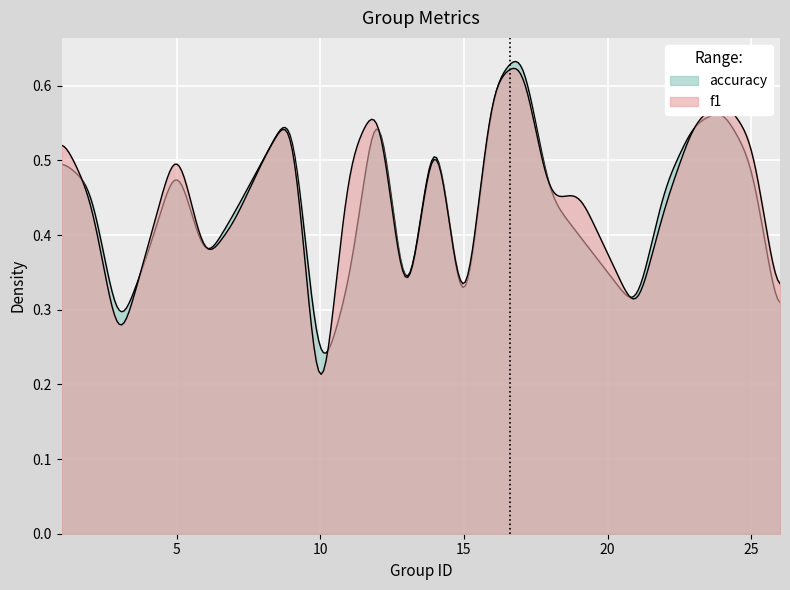

Which has a higher value, 22 or 19?

19